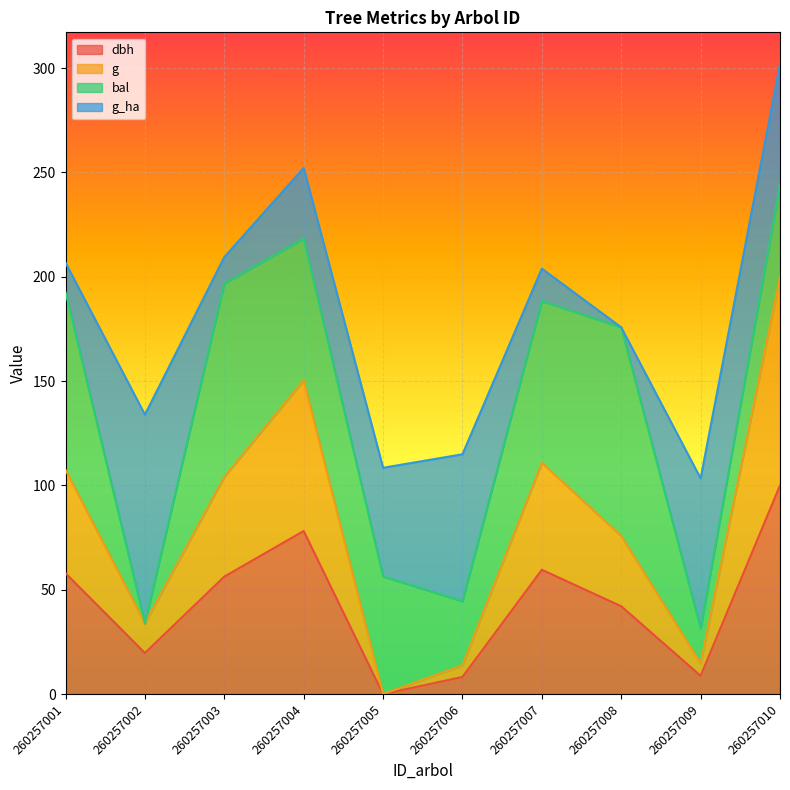

Is it true that g equals 107.4 at 260257001?

True